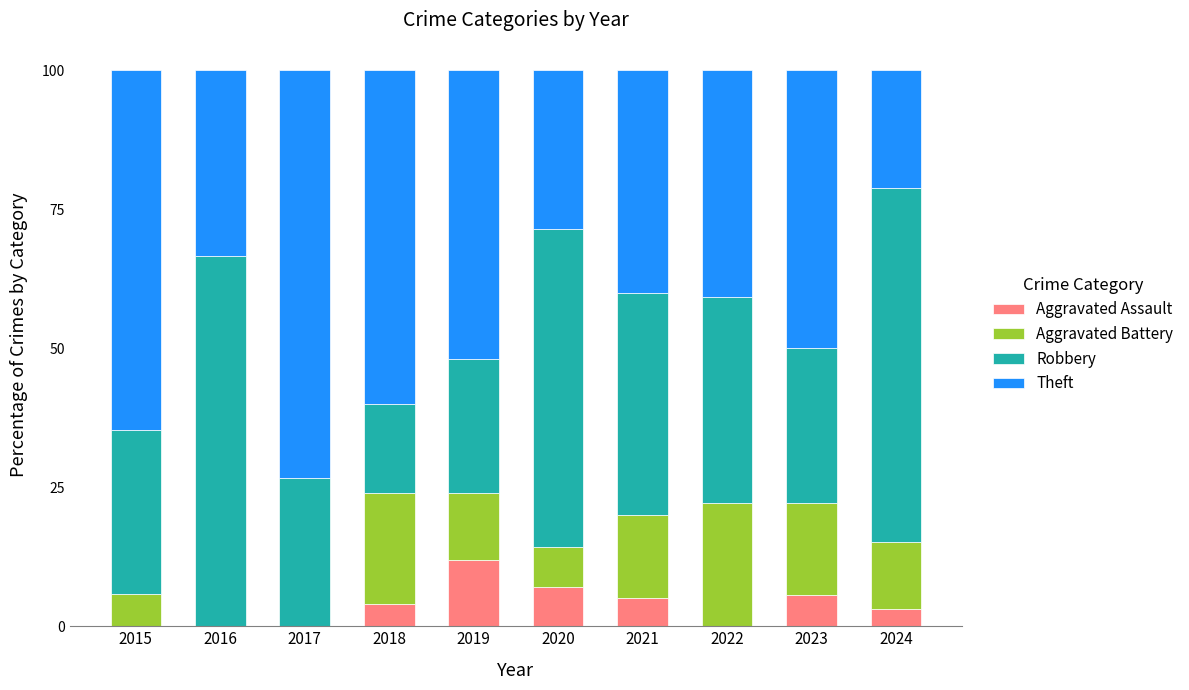

What are all the series names shown in the legend?

Aggravated Assault, Aggravated Battery, Robbery, Theft